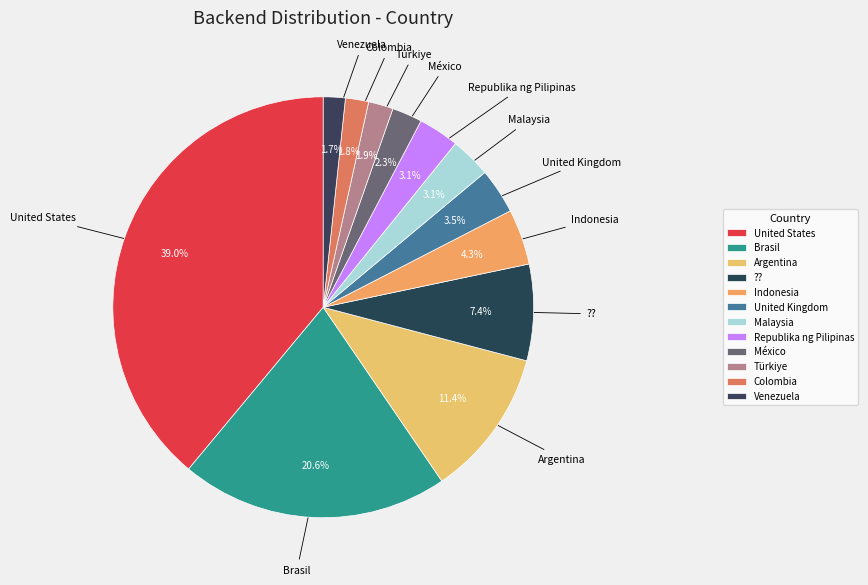

Is there a majority slice in this chart?

No